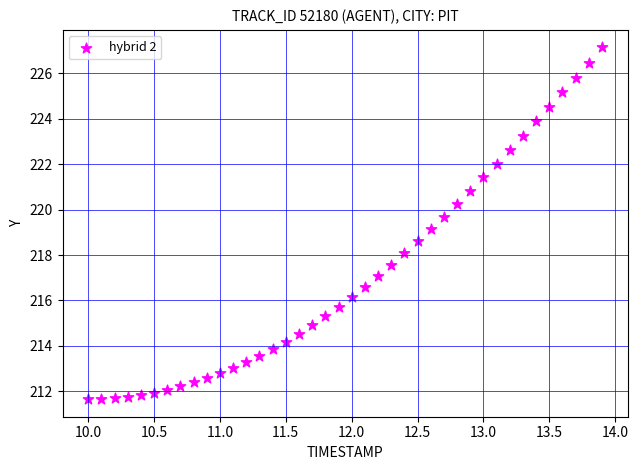

What is the range of Y values (max minus min)?

15.5